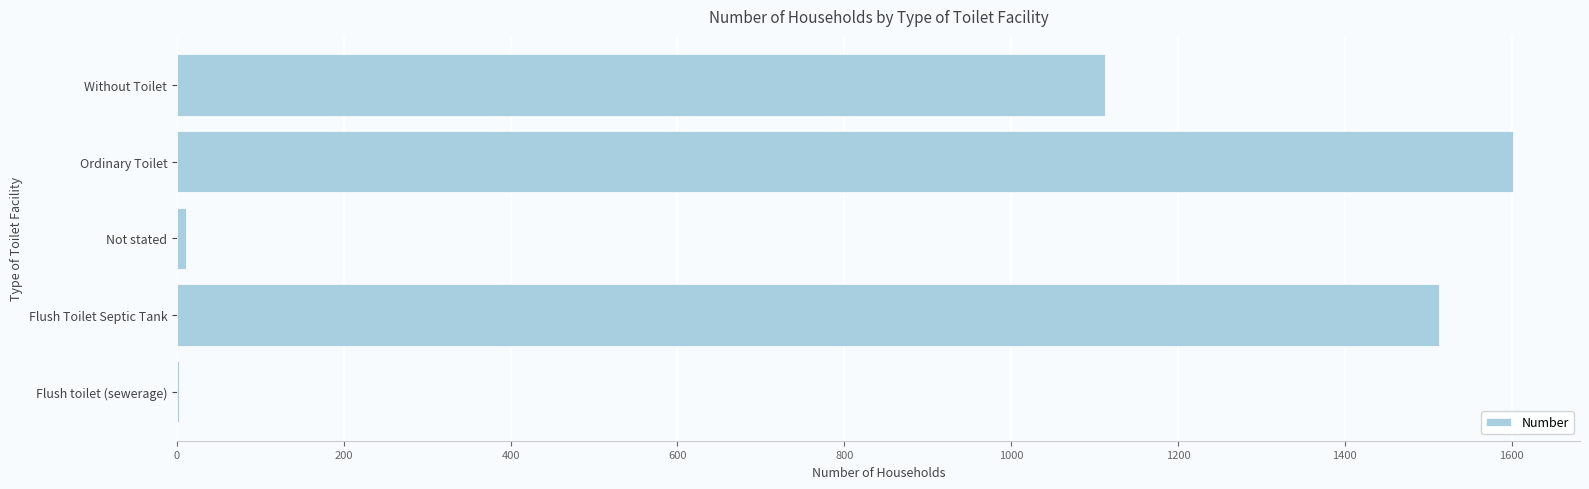

Is it true that the value at Flush Toilet Septic Tank is 2720?

False